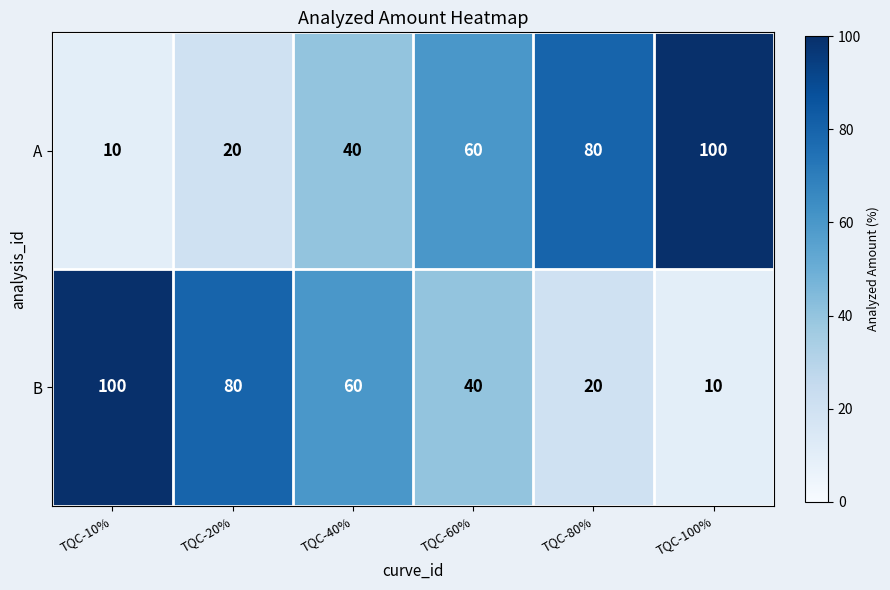

What is the difference between the B values at TQC-60% and TQC-10%?

60